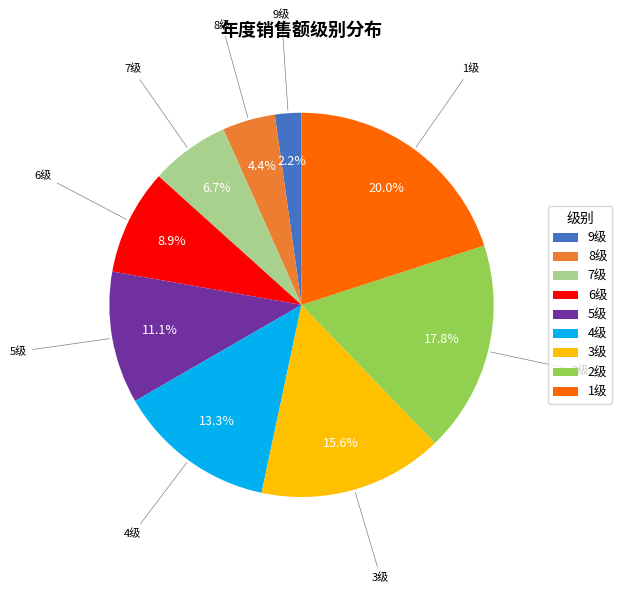

What is the total percentage of 5级 and 3级?

26.7%